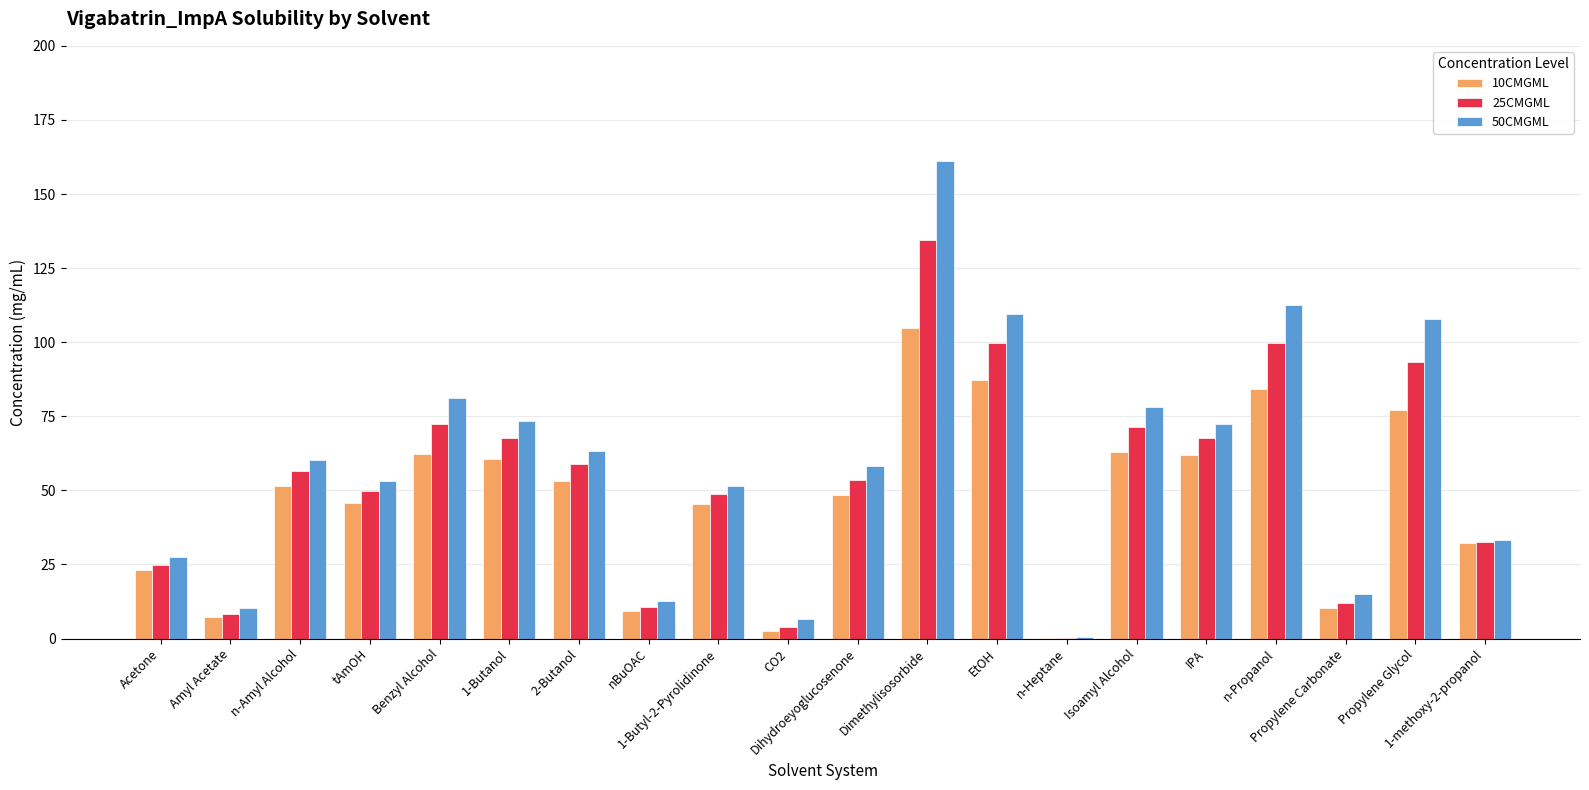

How many data points in 25CMGML are above 56?

10